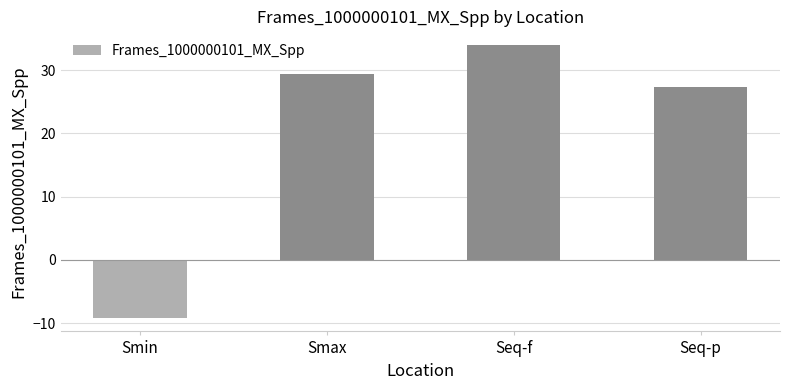

What is the value of the 1st bar from the left?

-9.2